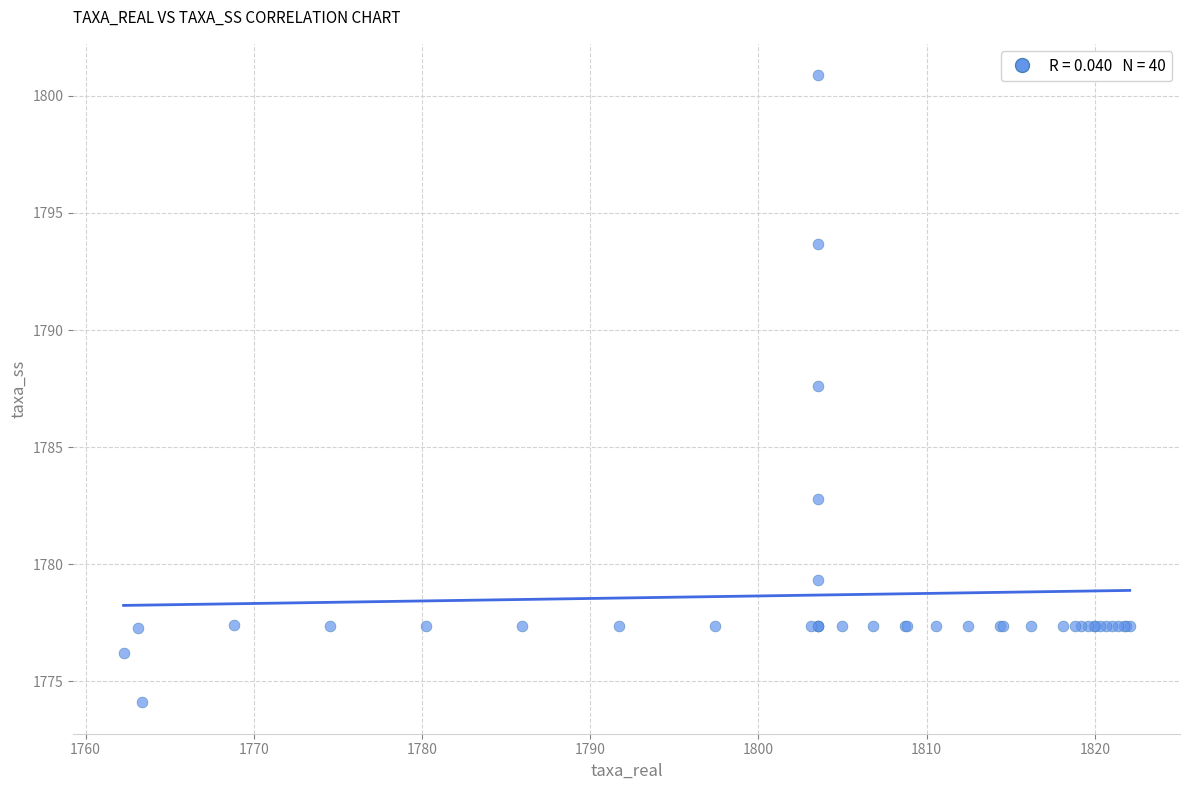

What Y value in the scatter plot is closest to 1787?

1787.6